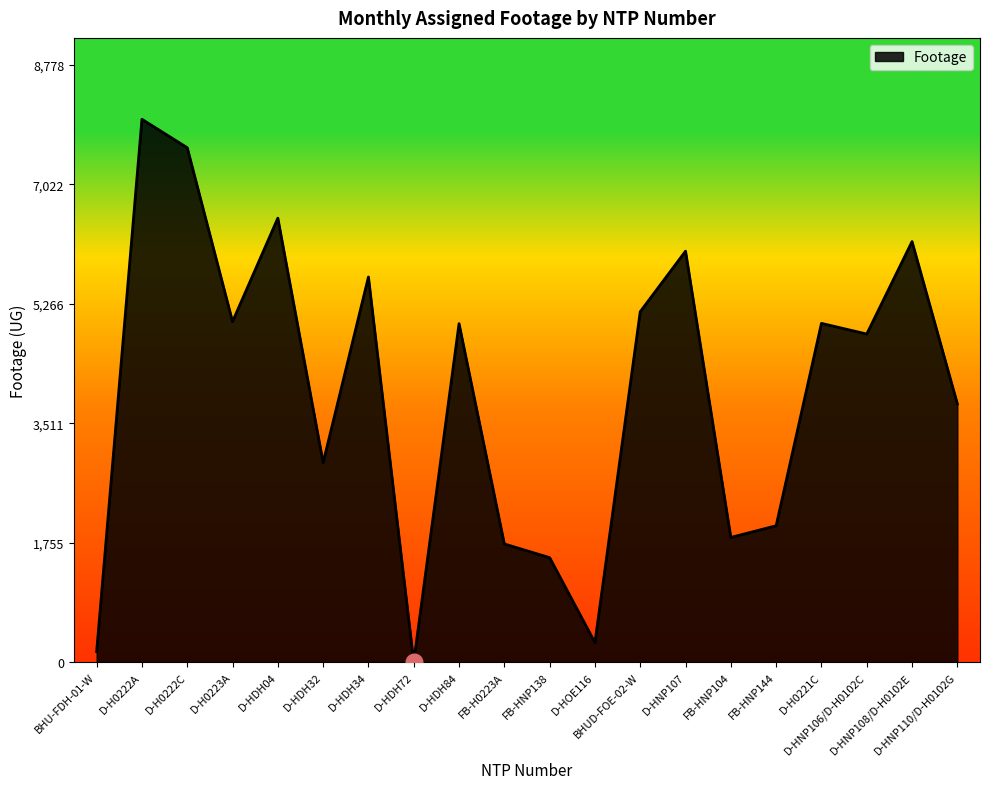

Which has a higher value, FB-HNP144 or D-HDH34?

D-HDH34